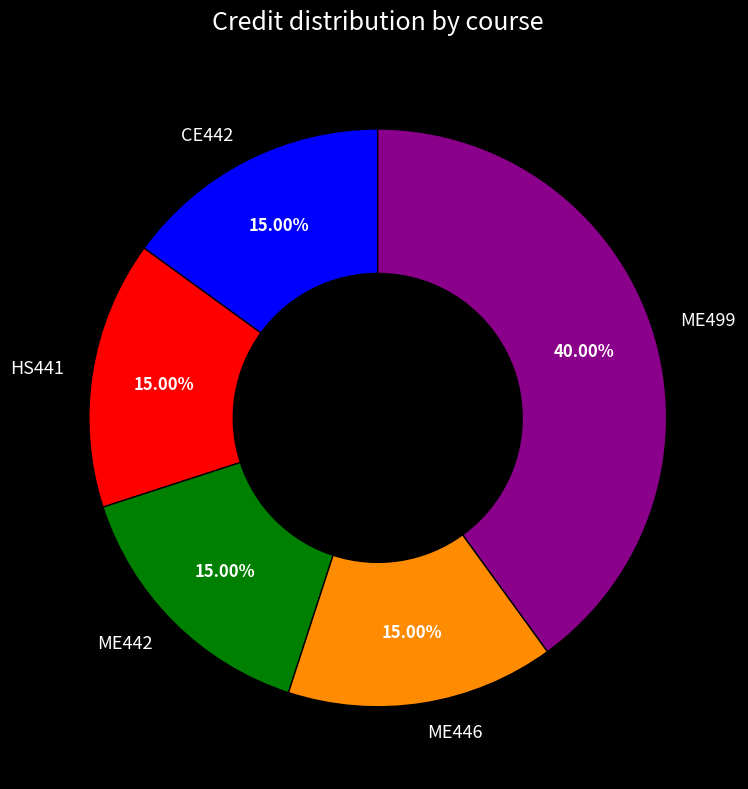

What percentage do CE442 and ME499 together represent?

55.0%